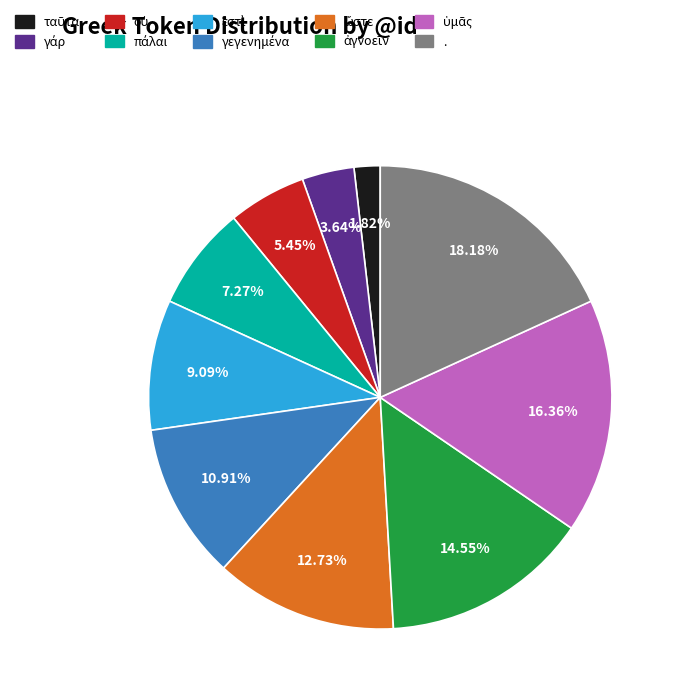

What is the largest slice in the pie chart?

.